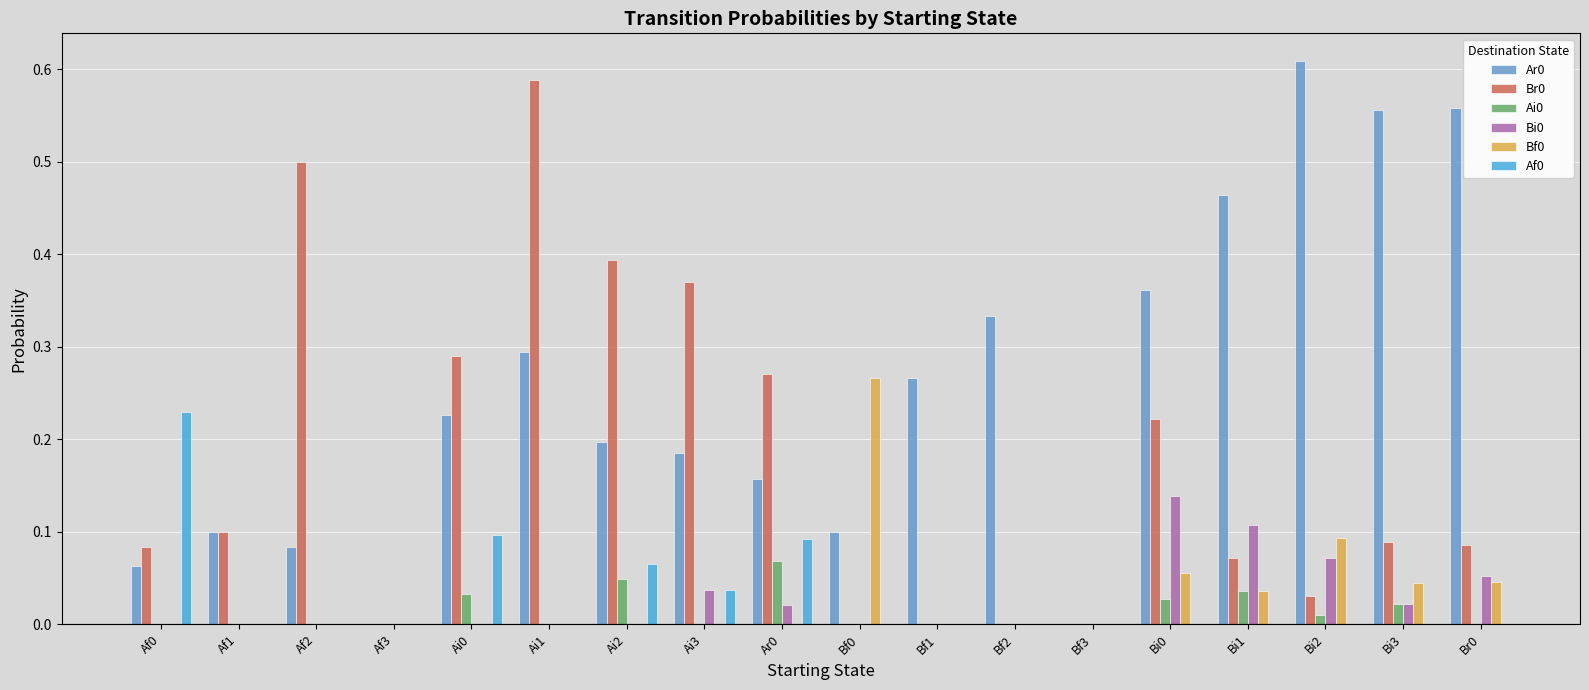

Is the value of Ar0 at Br0 greater than the value of Af0 at Bf0?

Yes